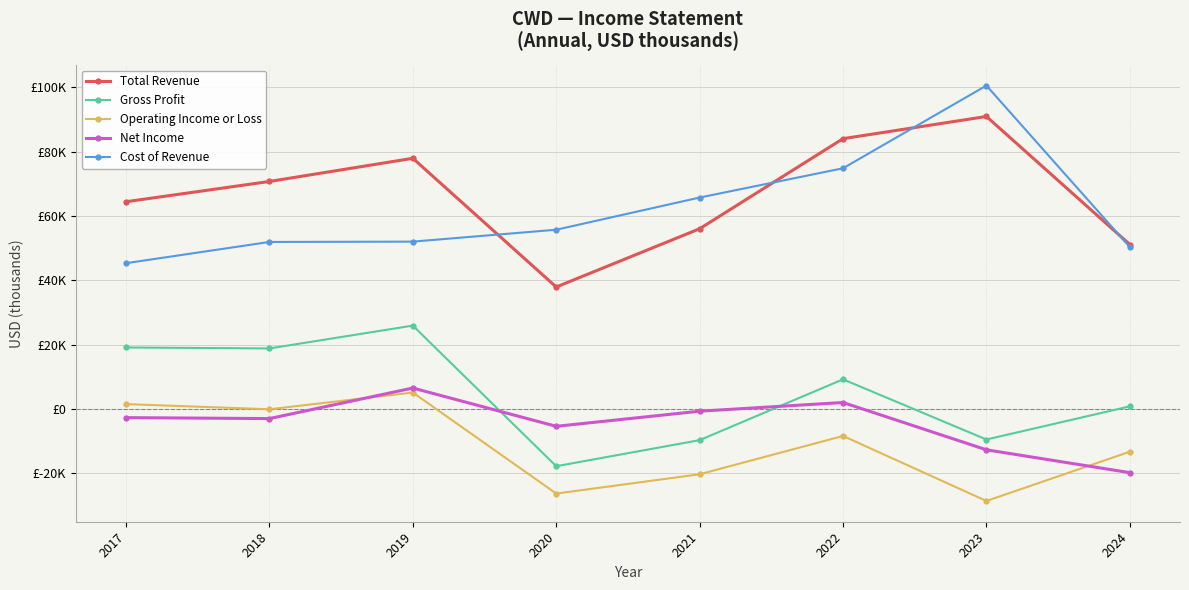

Is it true that Total Revenue equals 56000 at 2021?

True